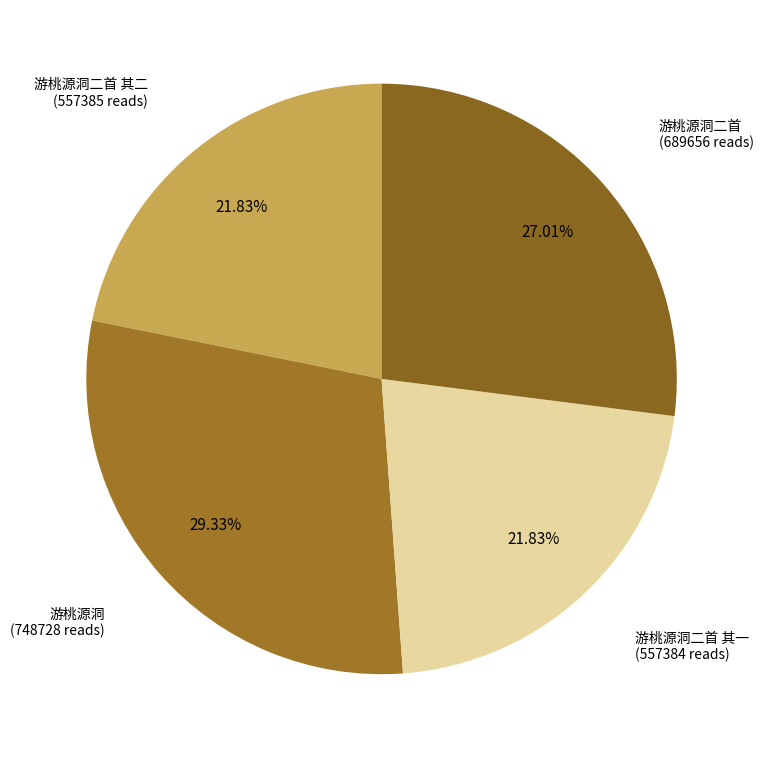

How many segments does this pie chart have?

4